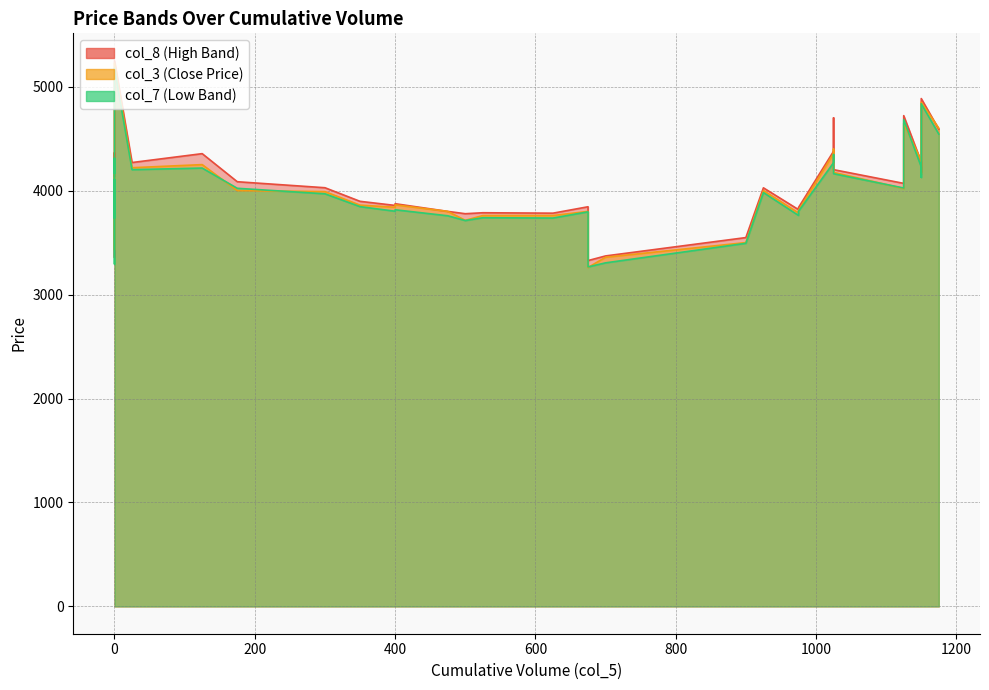

How many values in the col_8 series exceed 4026?

20